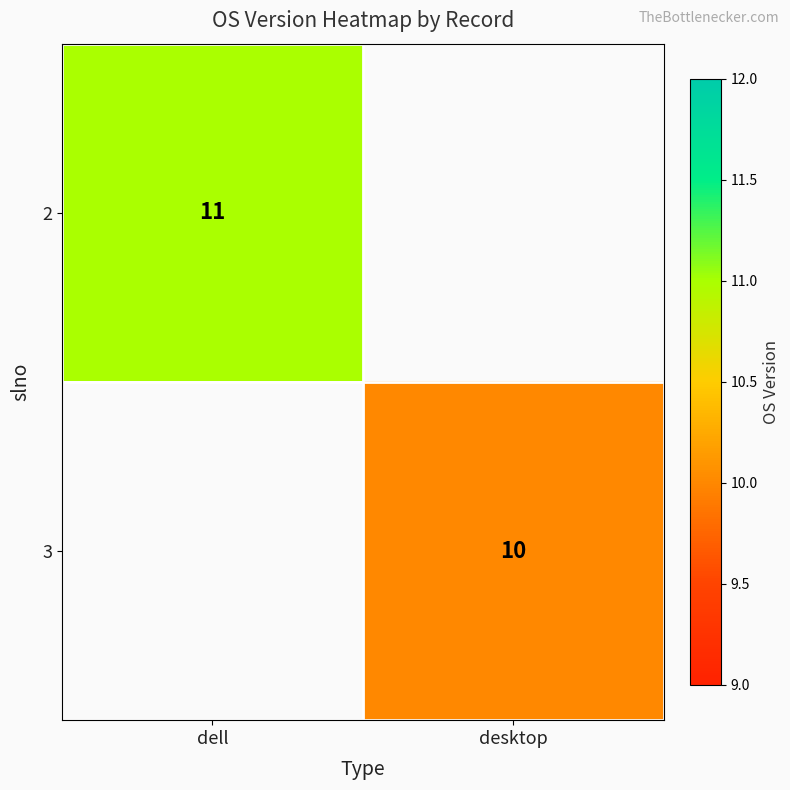

The value of 2 at dell is 11. True or false?

True